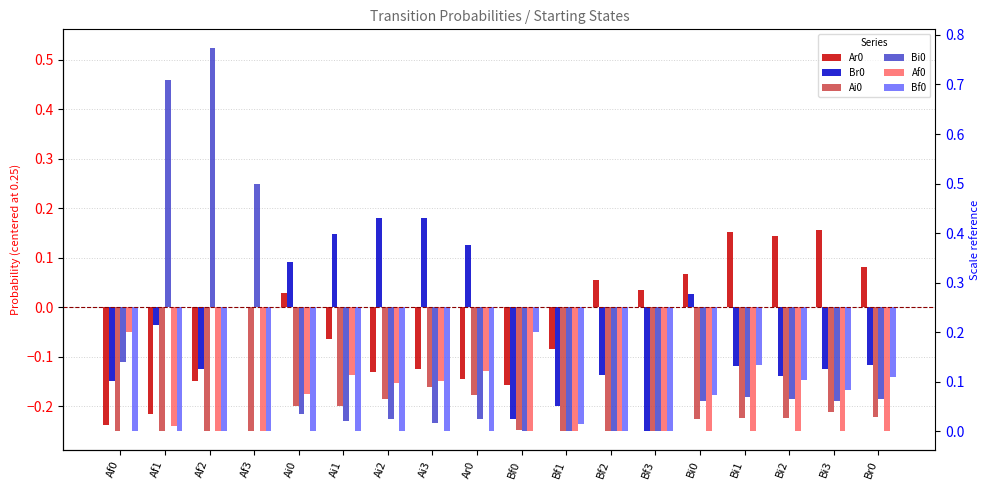

The value of Ai0 at Ar0 is -0.1. True or false?

False